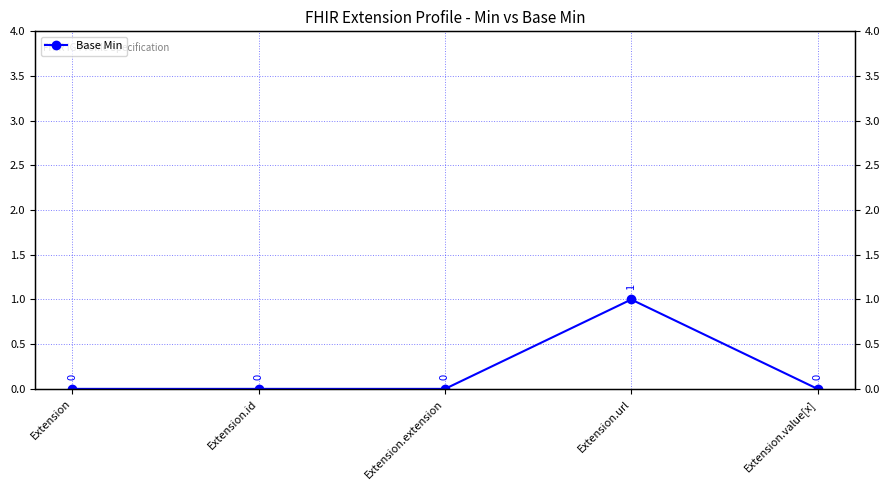

The chart shows a value of 1 at Extension.extension. True or false?

False